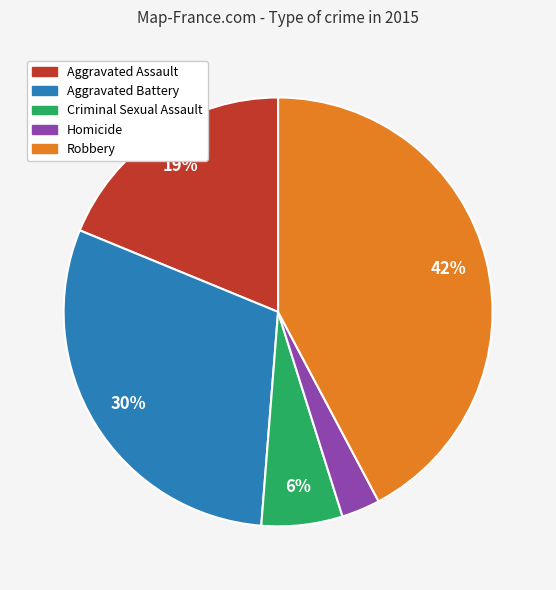

Count the number of slices in the pie.

5